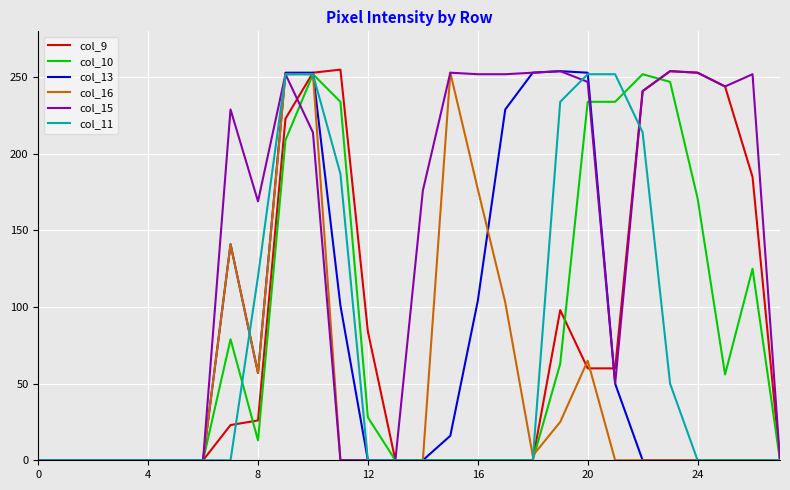

Which series has the largest total across all categories?

col_15